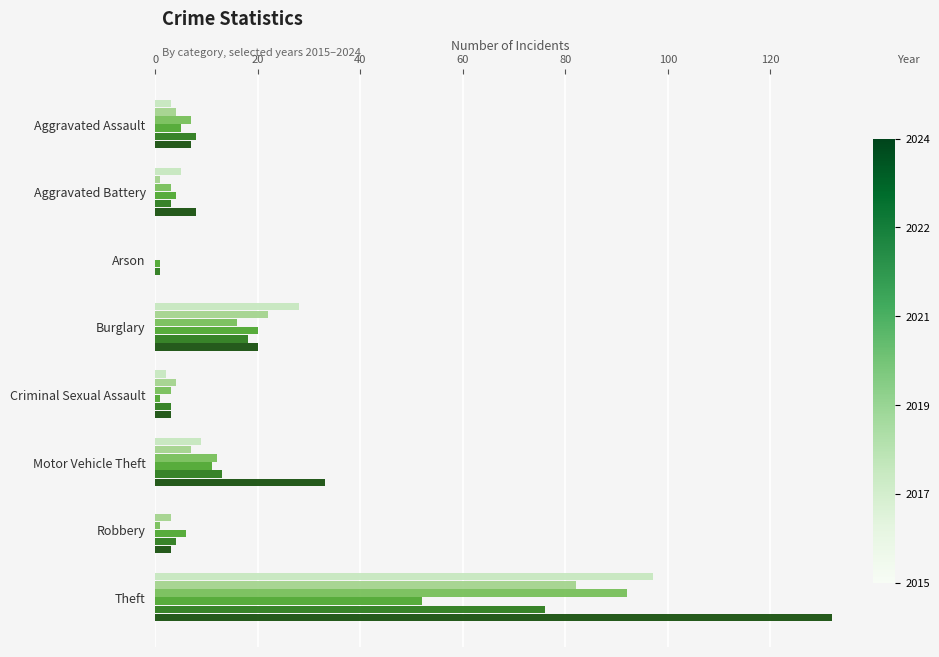

At which category is the sum across all series the highest?

Theft